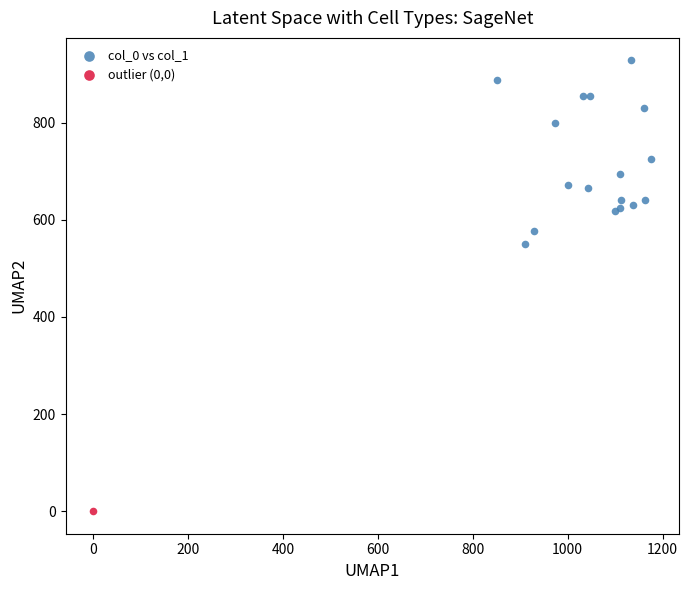

What are all the series names shown in the legend?

col_0 vs col_1, outlier (0,0)